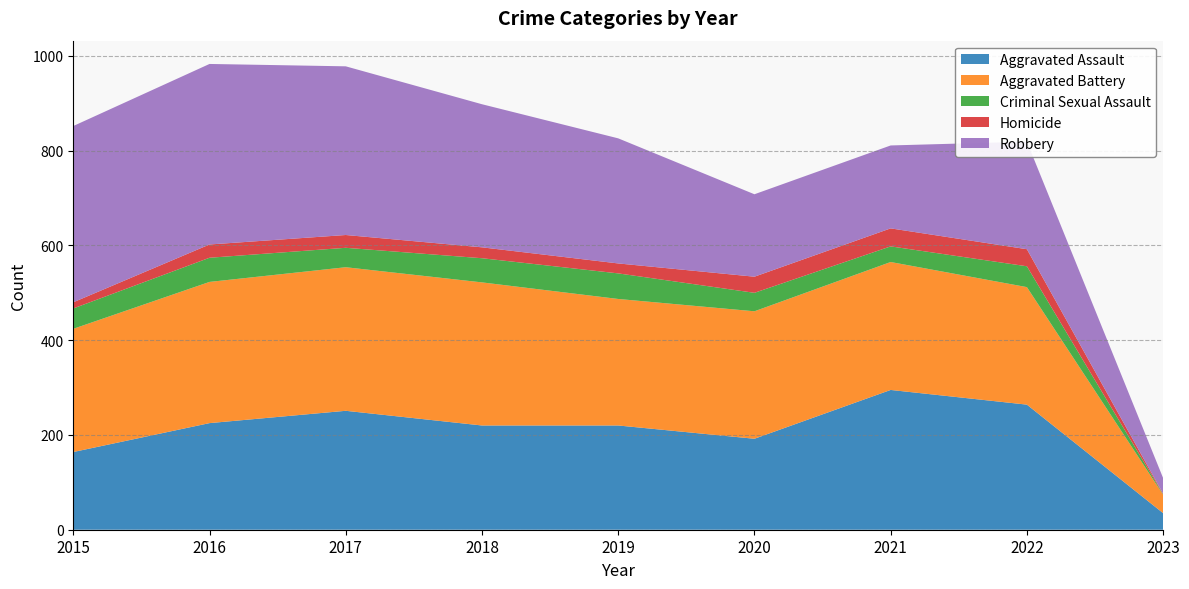

Reading right to left, transcribe all the data shown in this chart.

Aggravated Assault: 35	264	295	192	220	220	251	225	164
Aggravated Battery: 39	248	270	269	267	302	303	298	260
Criminal Sexual Assault: 1	44	33	39	54	51	41	51	43
Homicide: 1	36	38	34	21	23	27	28	13
Robbery: 33	227	175	174	264	302	356	381	372